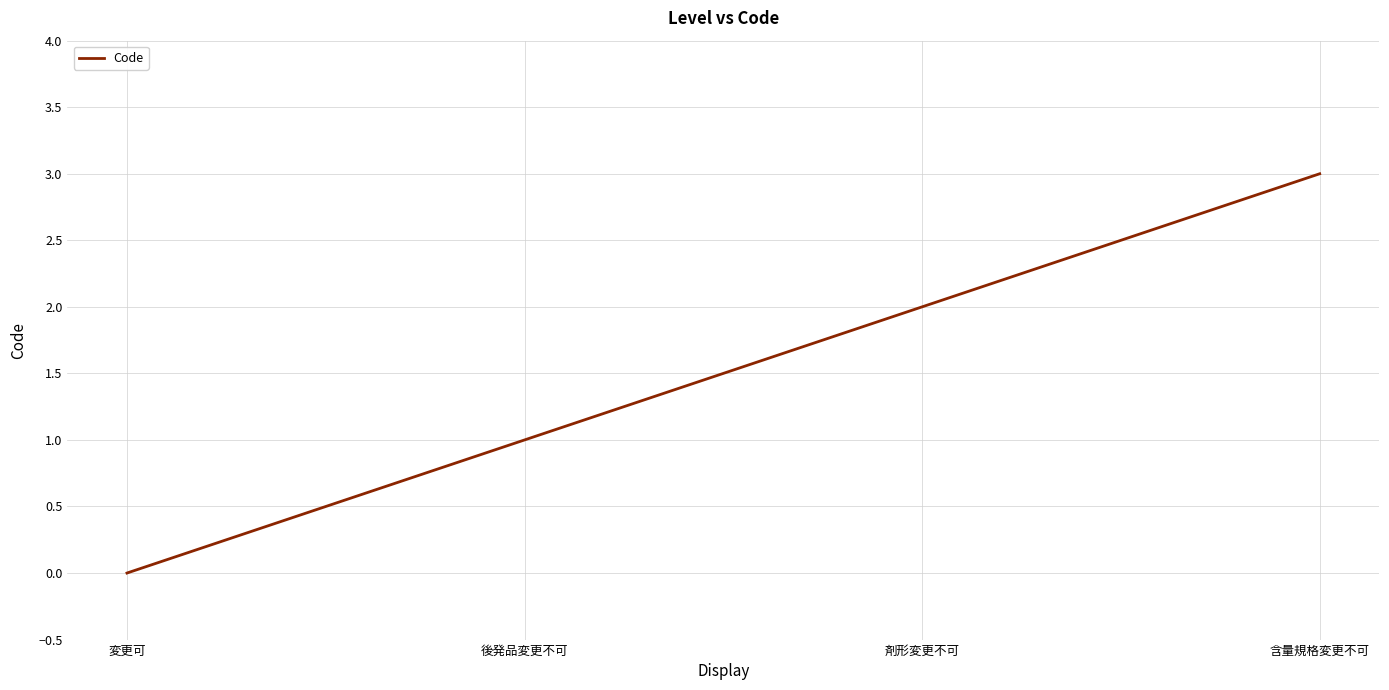

The chart shows a value of 3 at 含量規格変更不可. True or false?

True